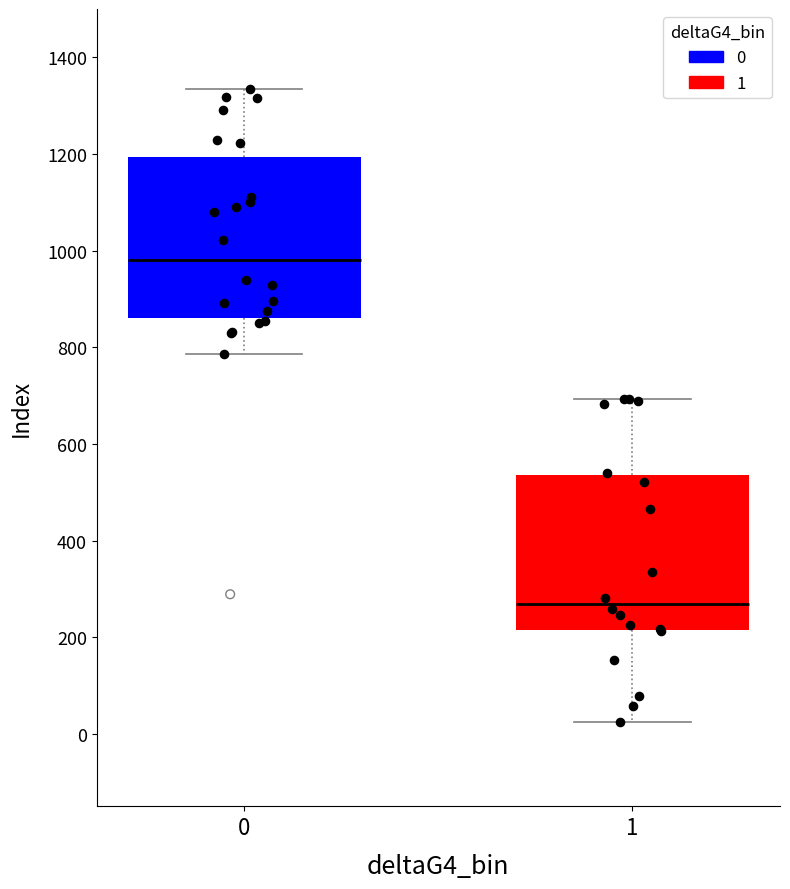

Which box has the highest median line?

0